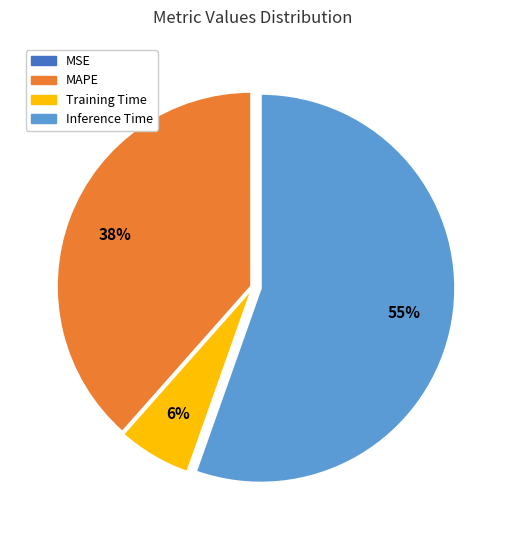

Is there a majority slice in this chart?

Yes